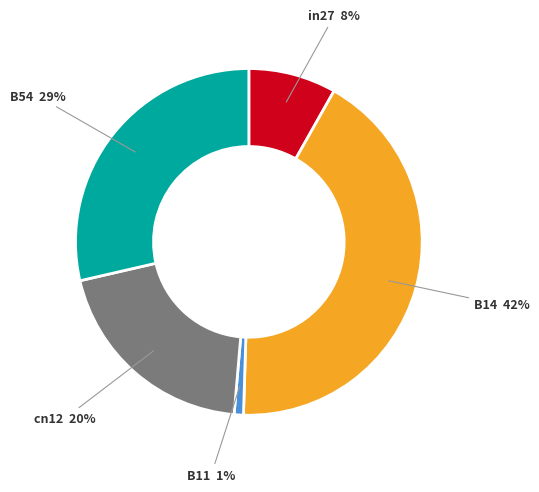

Does any single category account for the majority?

No